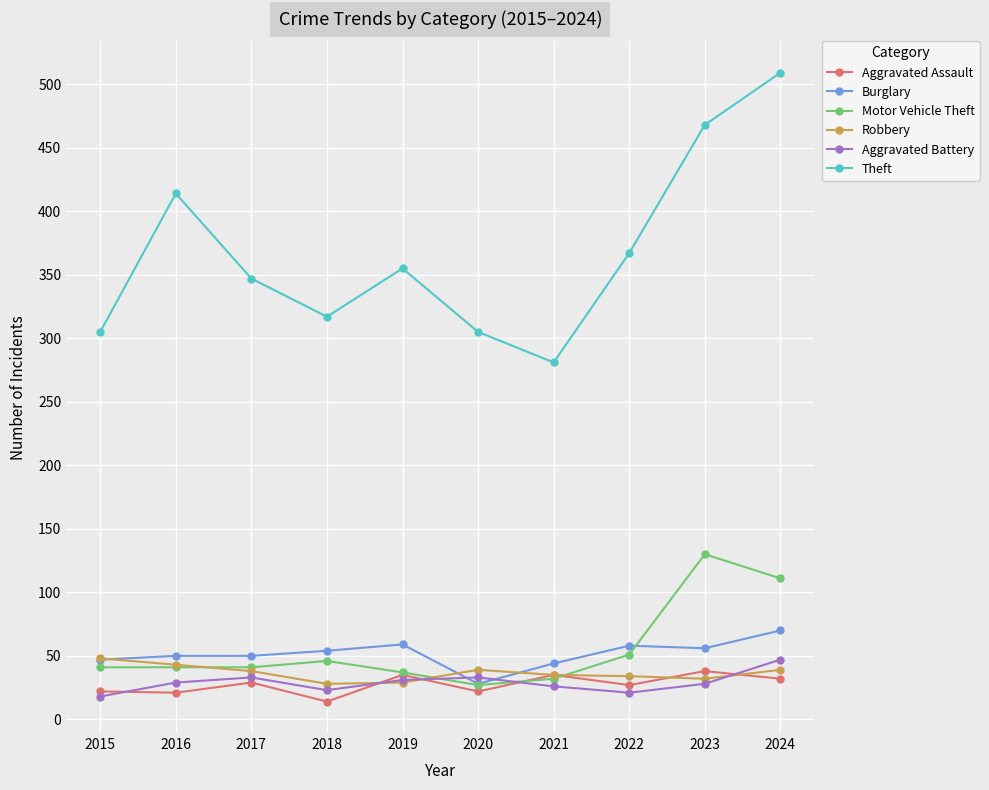

How many data points does each series have?

10